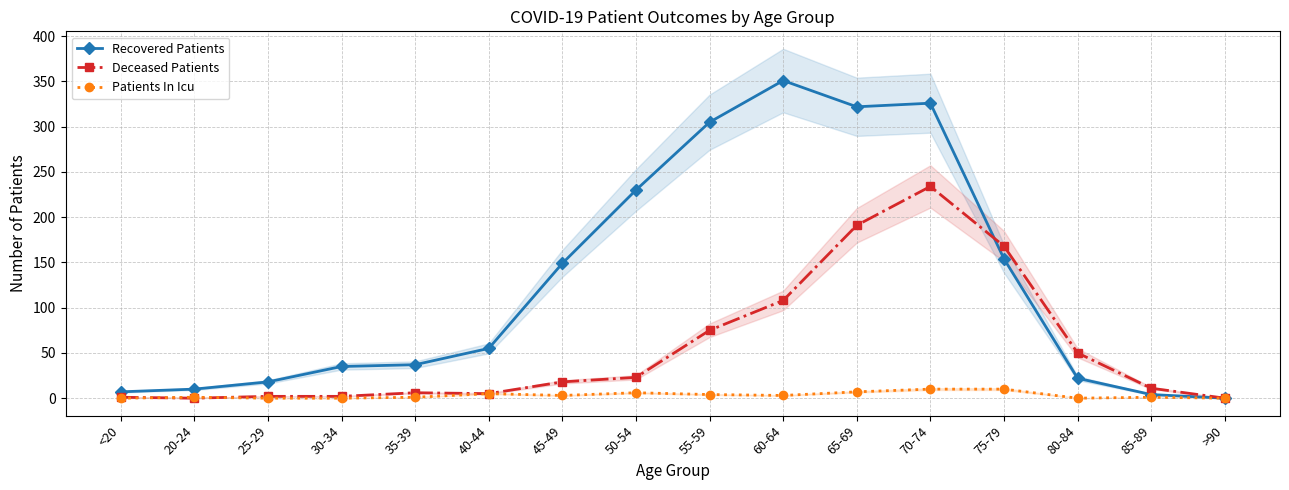

What is the difference between the highest and lowest values at 20-24?

10